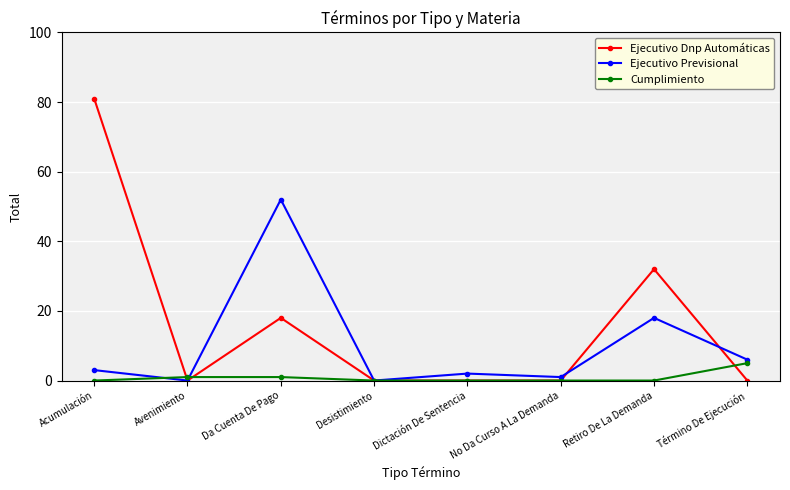

Reading left to right, transcribe all the data shown in this chart.

Ejecutivo Dnp Automáticas: Acumulación=81	Avenimiento=0	Da Cuenta De Pago=18	Desistimiento=0	Dictación De Sentencia=0	No Da Curso A La Demanda=0	Retiro De La Demanda=32	Término De Ejecución=0
Ejecutivo Previsional: Acumulación=3	Avenimiento=0	Da Cuenta De Pago=52	Desistimiento=0	Dictación De Sentencia=2	No Da Curso A La Demanda=1	Retiro De La Demanda=18	Término De Ejecución=6
Cumplimiento: Acumulación=0	Avenimiento=1	Da Cuenta De Pago=1	Desistimiento=0	Dictación De Sentencia=0	No Da Curso A La Demanda=0	Retiro De La Demanda=0	Término De Ejecución=5